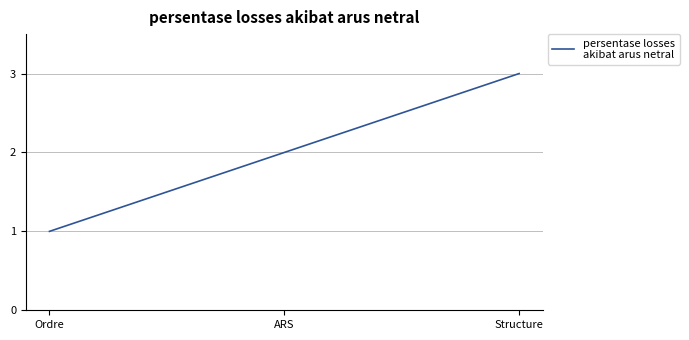

What is the change in value from Ordre to Structure?

+2